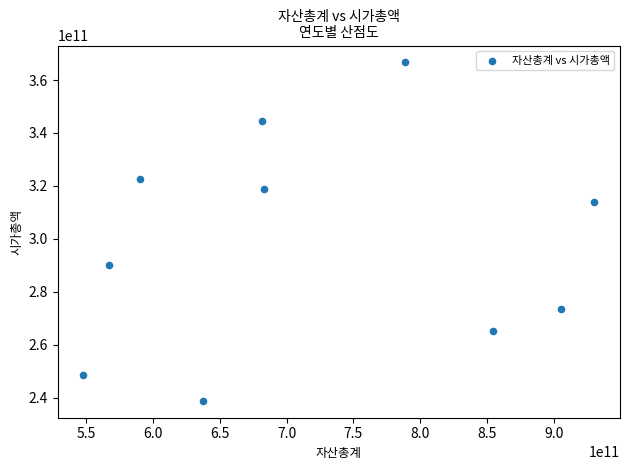

What Y value in the scatter plot is closest to 302733093600?

313773264000